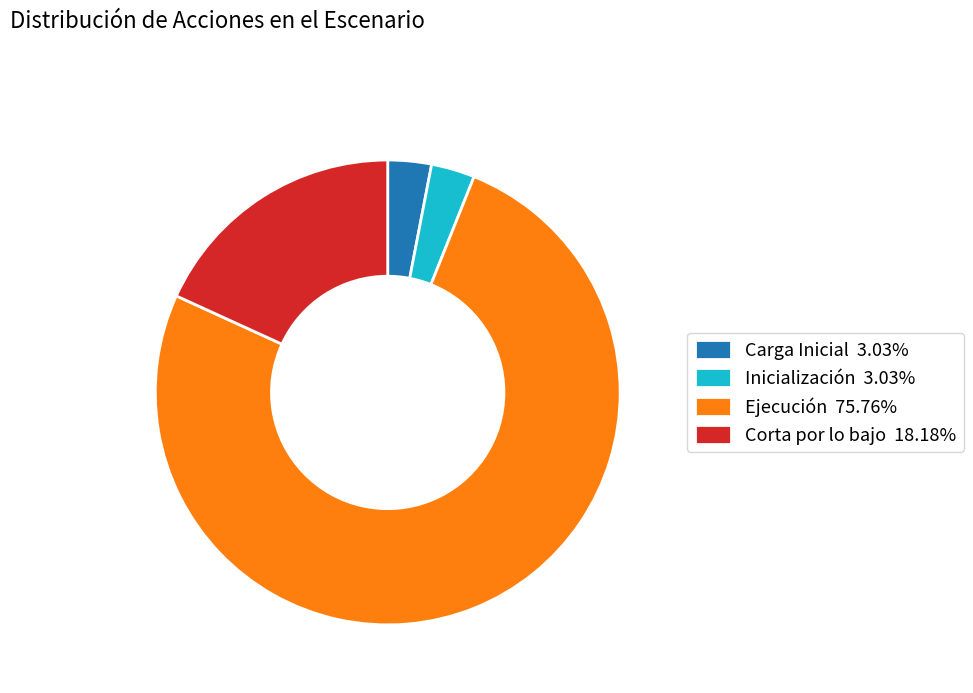

Count the number of slices in the pie.

4